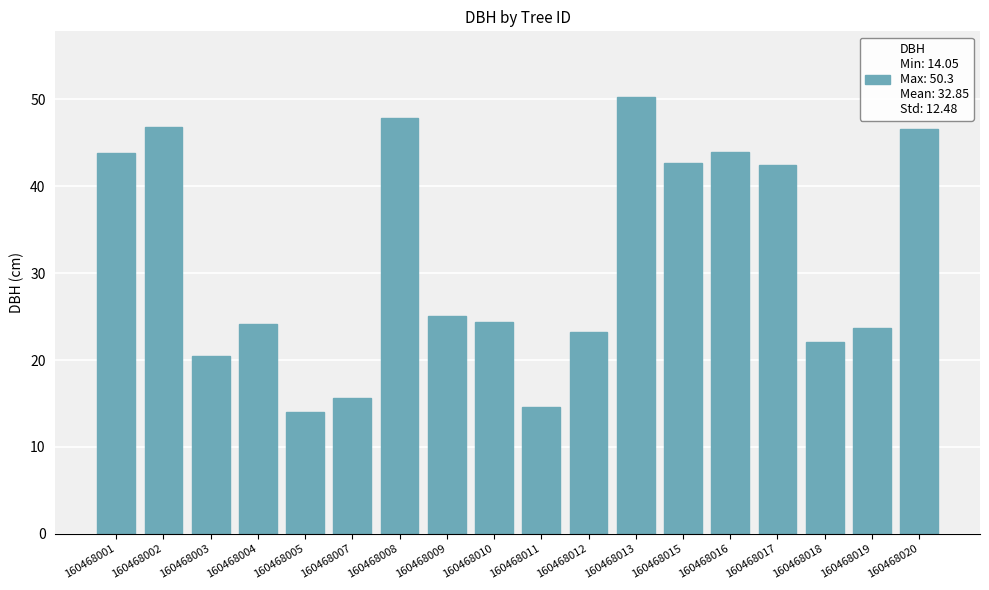

How many bars are there in total?

18